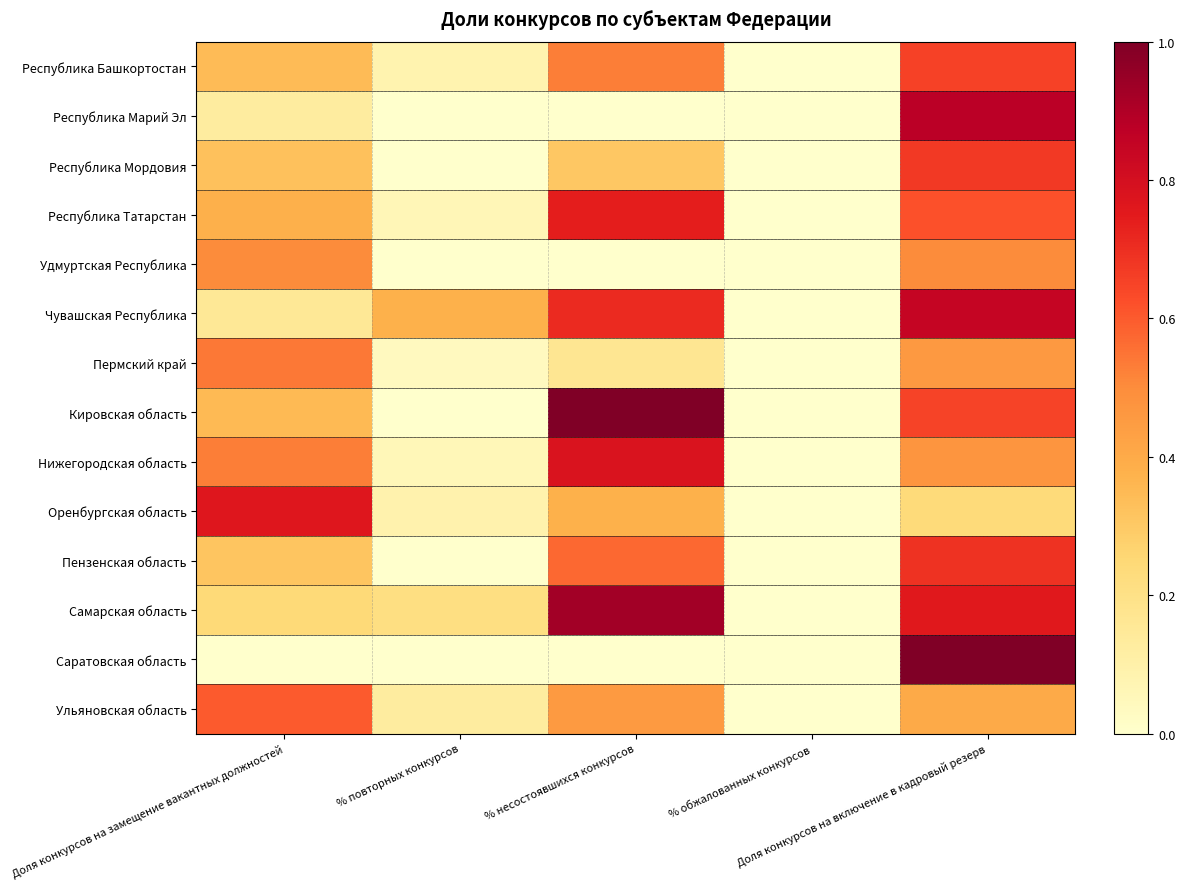

Which series has the largest range (max minus min)?

Кировская область